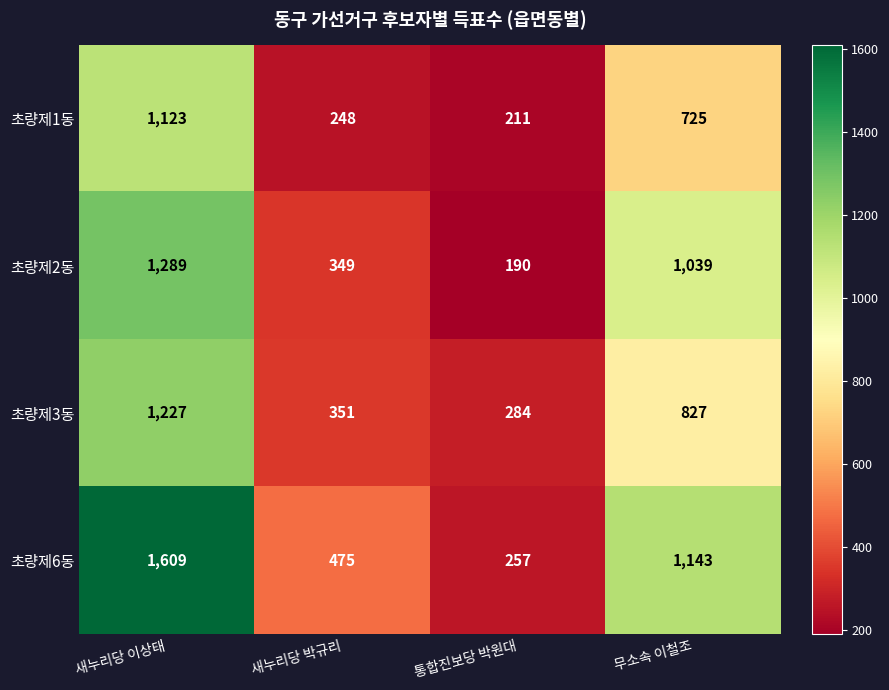

At which category does the chart reach its minimum across all series?

통합진보당 박원대